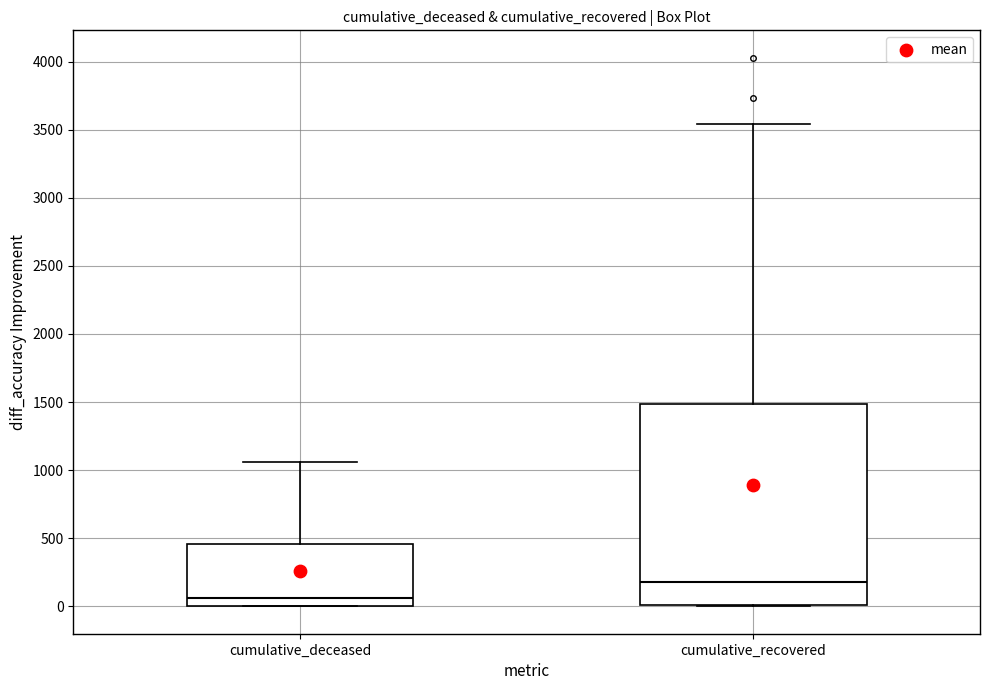

Where does the upper whisker of the box for cumulative_recovered end on the y-axis? The values are not printed on the chart, so give them approximately, as read against the axis.

3550